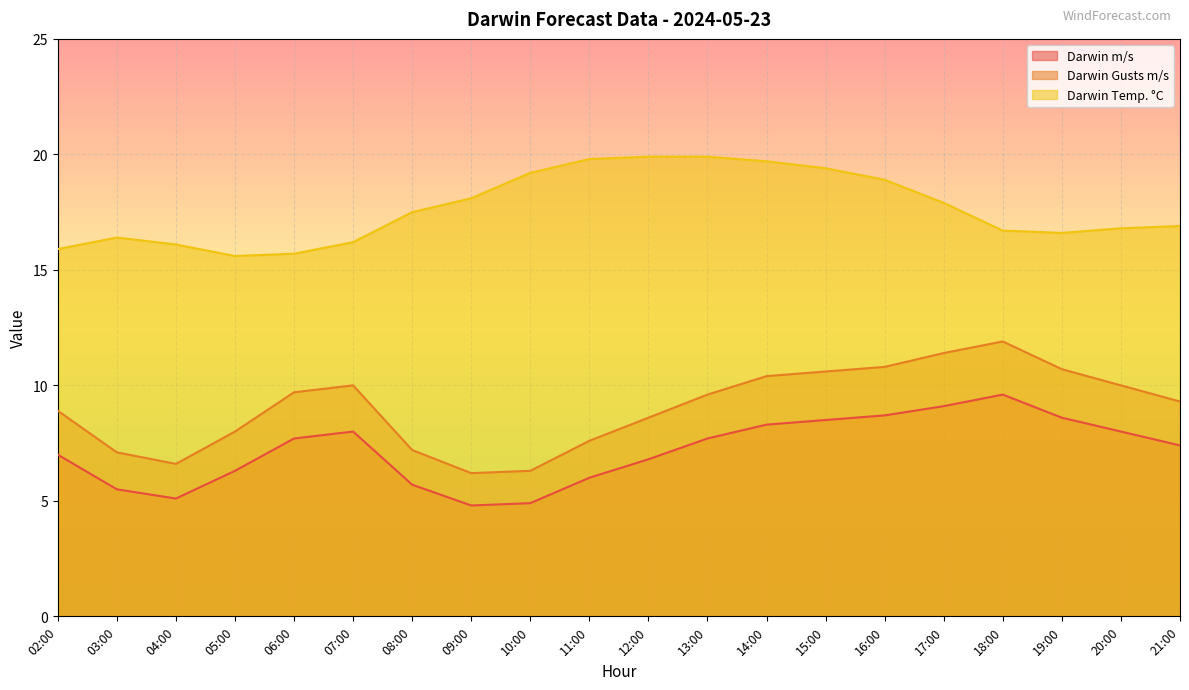

How many data points in Darwin m/s are less than 7?

8